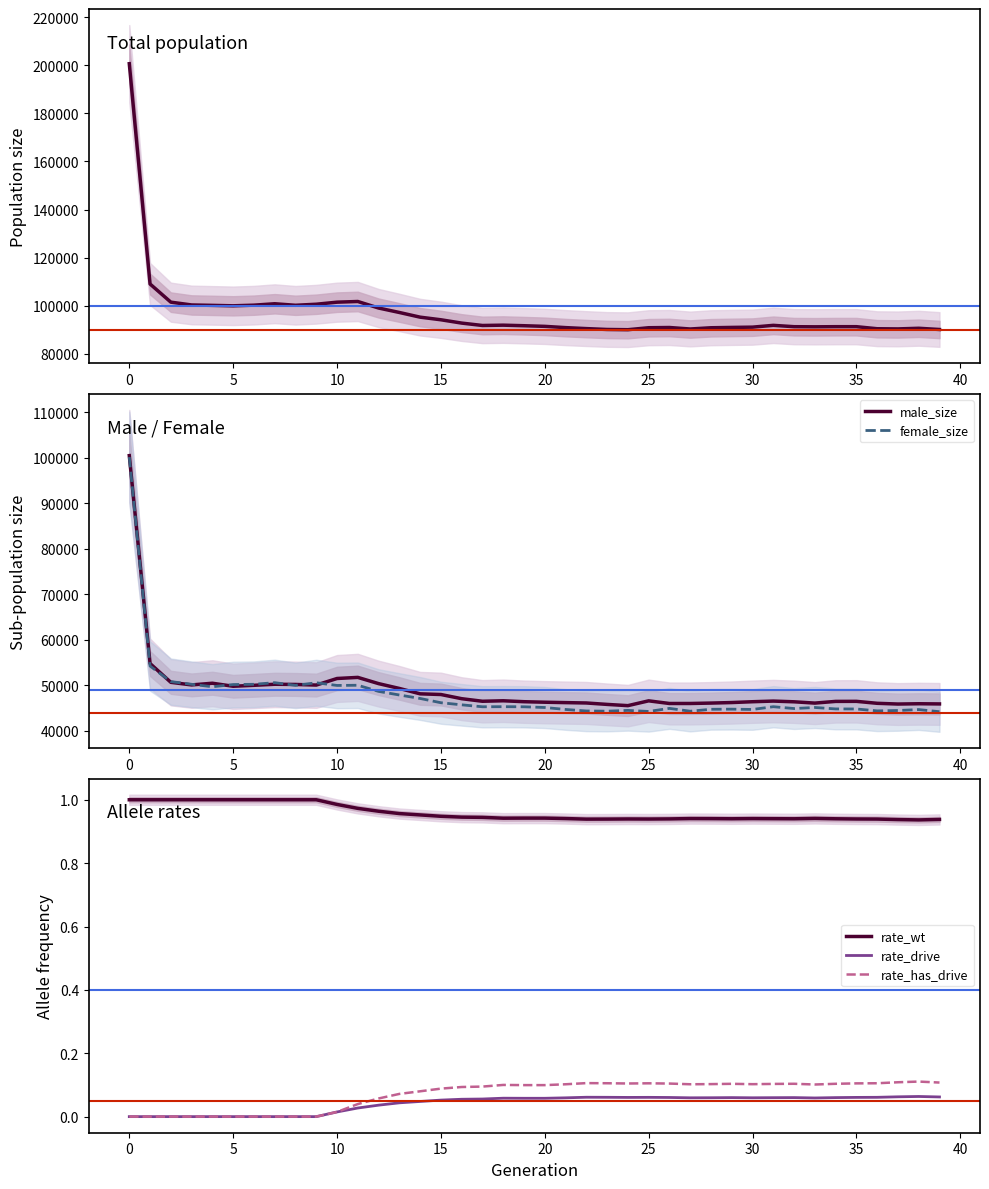

What is the highest value of the male_size series?

100481